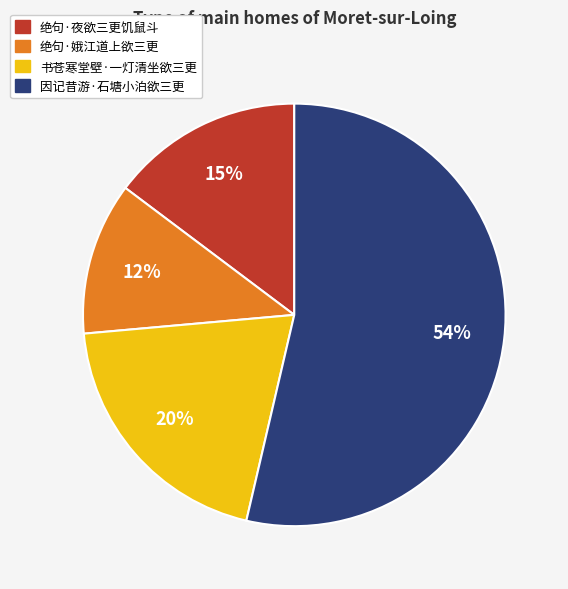

What percentage is the 绝句·娥江道上欲三更 slice, to the nearest percent?

12%